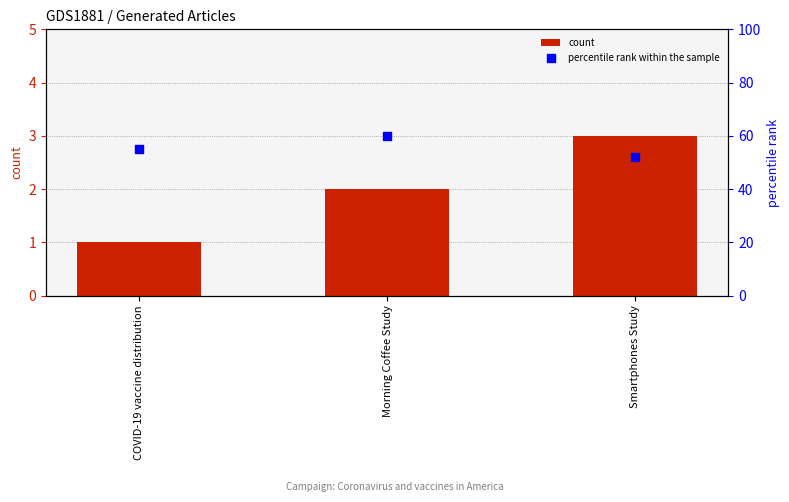

At how many categories does at least one series exceed 43?

3